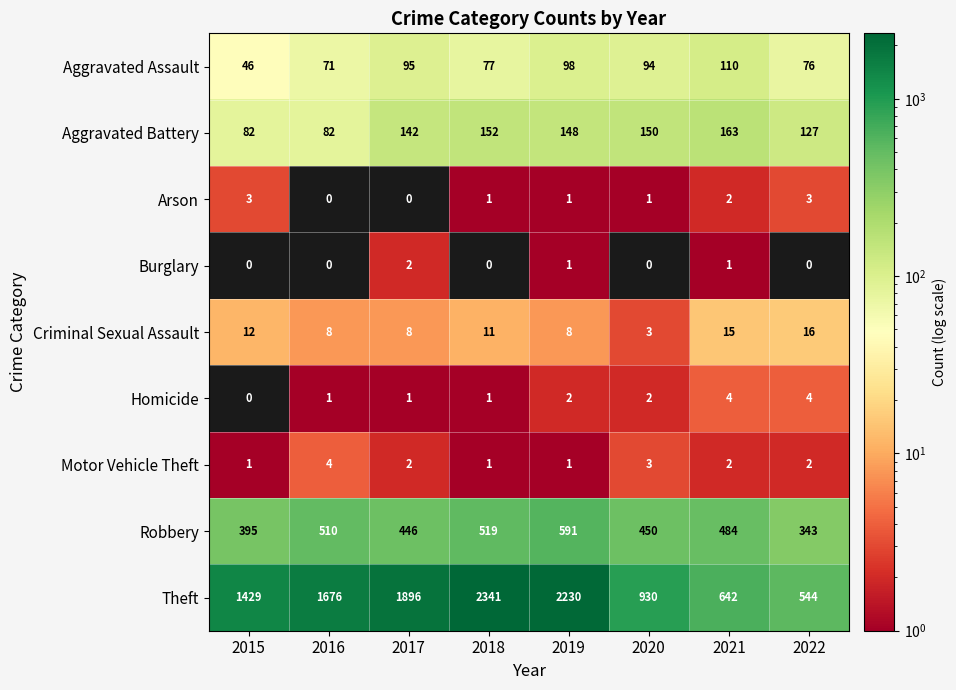

What is the difference between the second highest and second lowest values in the Criminal Sexual Assault series?

7